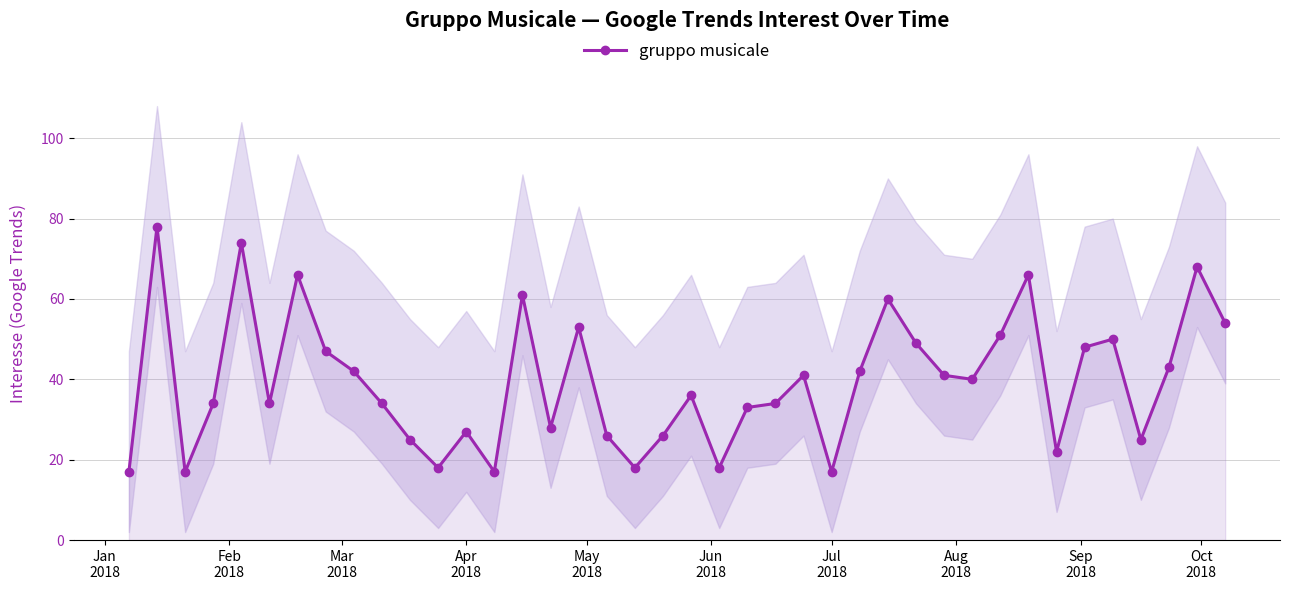

True or false: gruppo musicale has more than 0 interior local peaks.

True